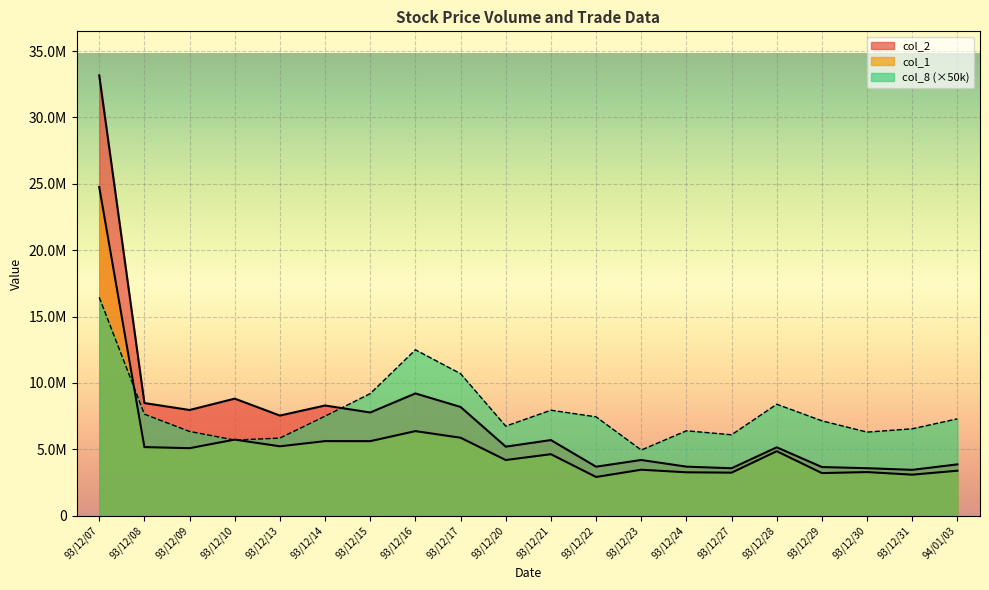

Reading left to right, what are all the values shown in this chart?

col_2: 33170300	8488800	7965700	8820250	7546000	8304050	7778400	9212800	8194300	5204500	5699800	3694250	4200400	3698000	3577400	5154300	3667750	3581550	3457700	3868500
col_1: 24758000	5173000	5090000	5736000	5231000	5621000	5618000	6375000	5877000	4198000	4636000	2920000	3467000	3273000	3246000	4862000	3213000	3290000	3094000	3392000
col_8: 16450000	7650000	6350000	5700000	5850000	7500000	9200000	12500000	10700000	6750000	7950000	7450000	4950000	6400000	6100000	8400000	7150000	6300000	6550000	7300000